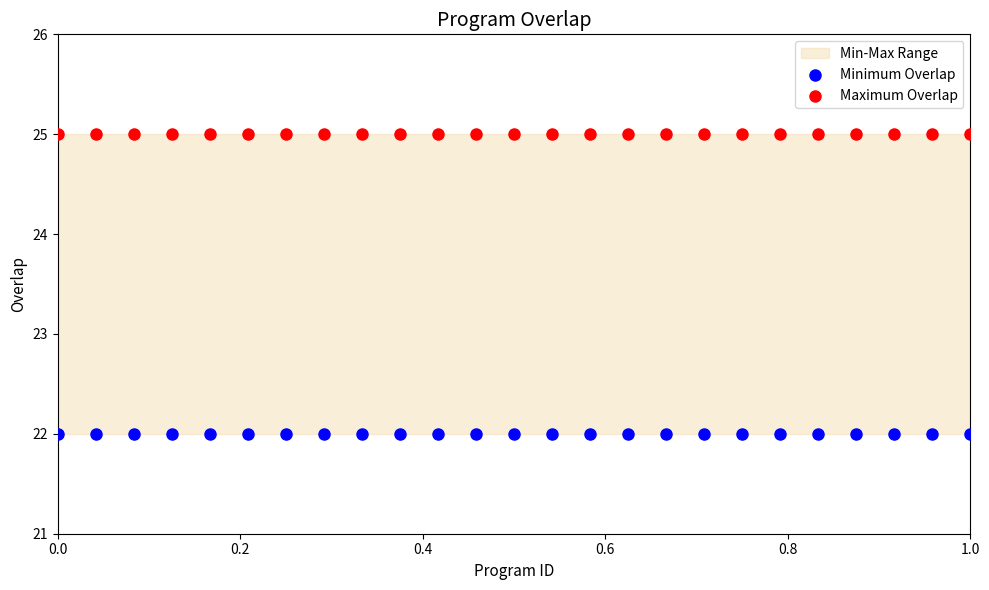

Which series contains the lowest Y value?

Minimum Overlap